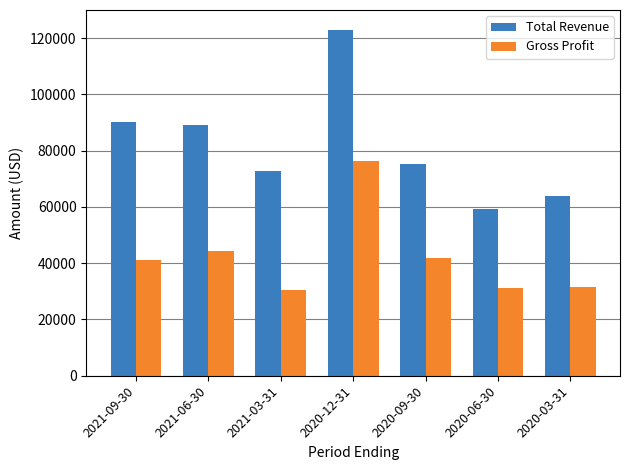

Rank the series by their average value, from highest to lowest.

Total Revenue, Gross Profit